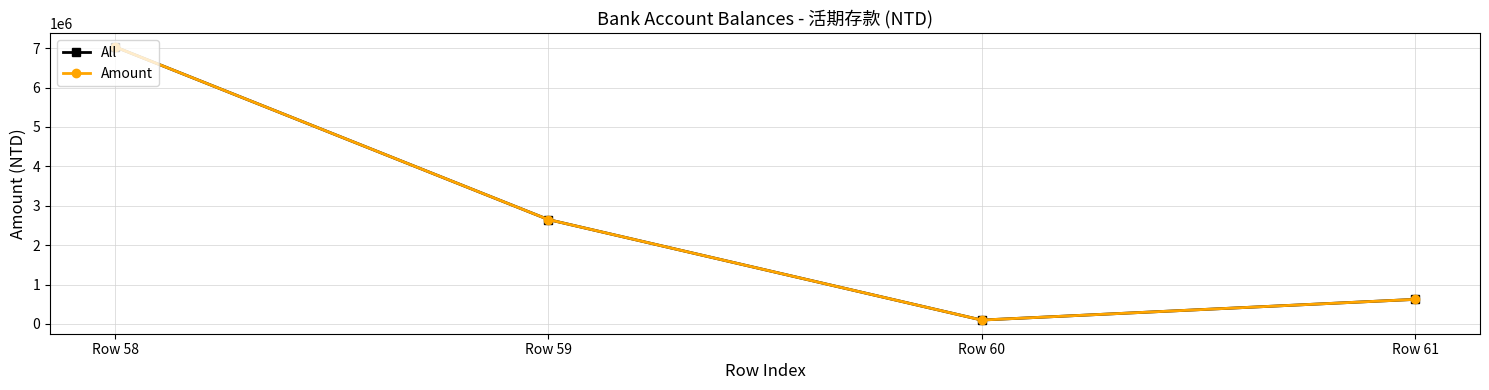

Reading left to right, extract all data points from this chart.

All: 7032144	2648902	97957	623009
Amount: 7032144	2648902	97957	623009